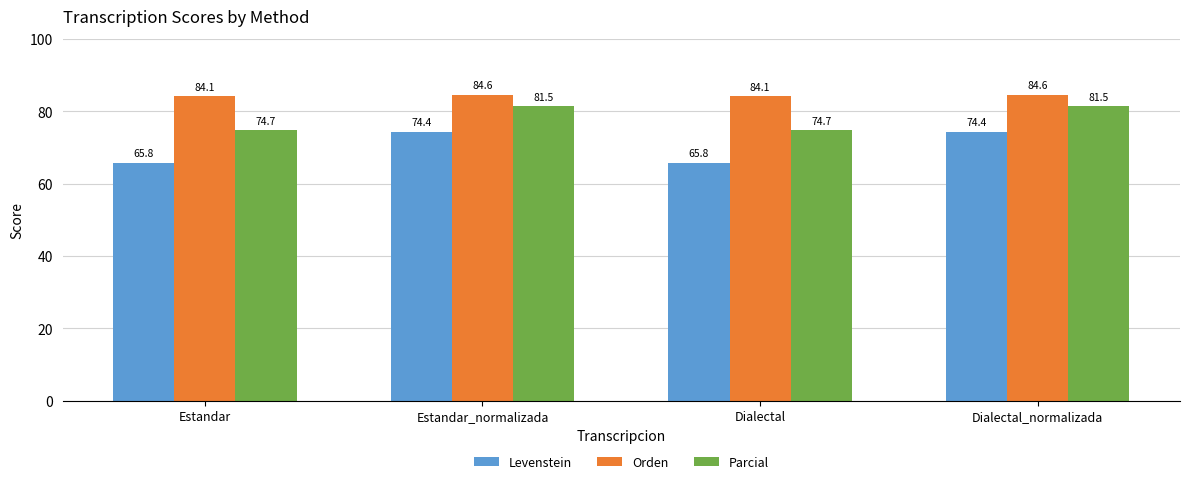

Are the bars grouped side by side (vs. stacked)?

Yes